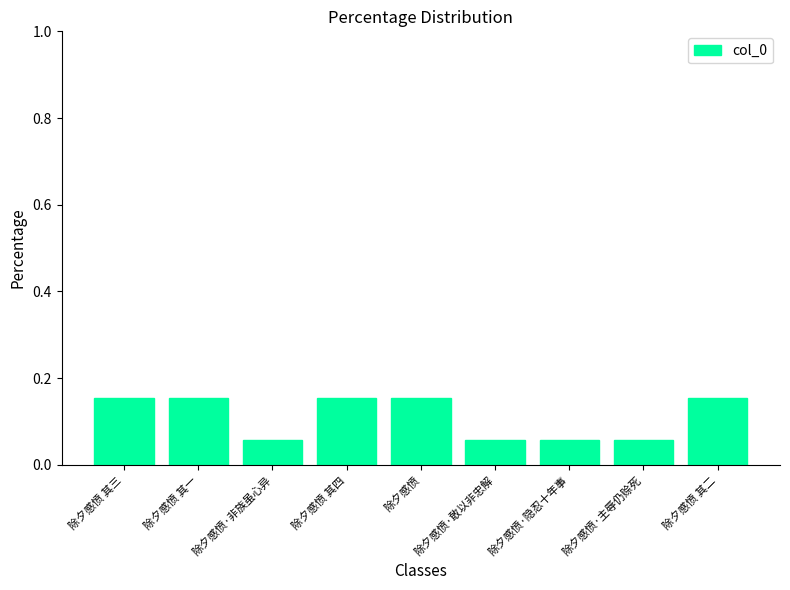

What is the sum of all values?

1.0